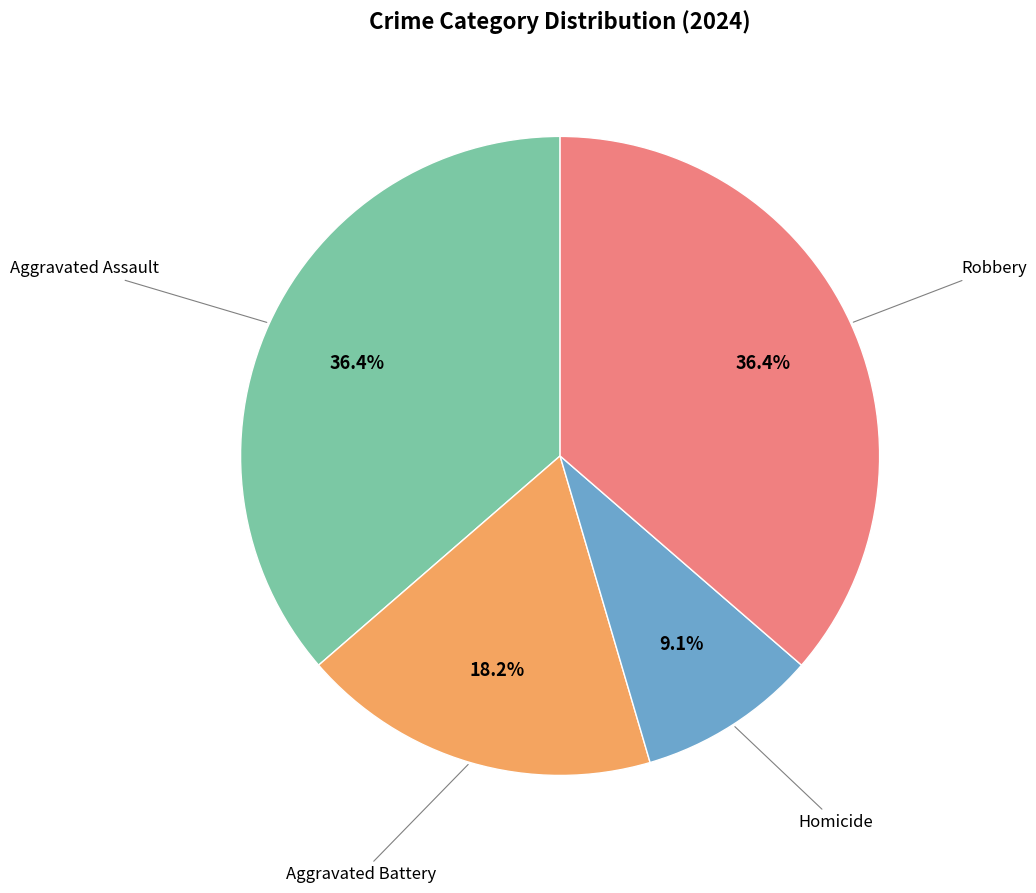

To the nearest percent, what is the average slice percentage?

25%